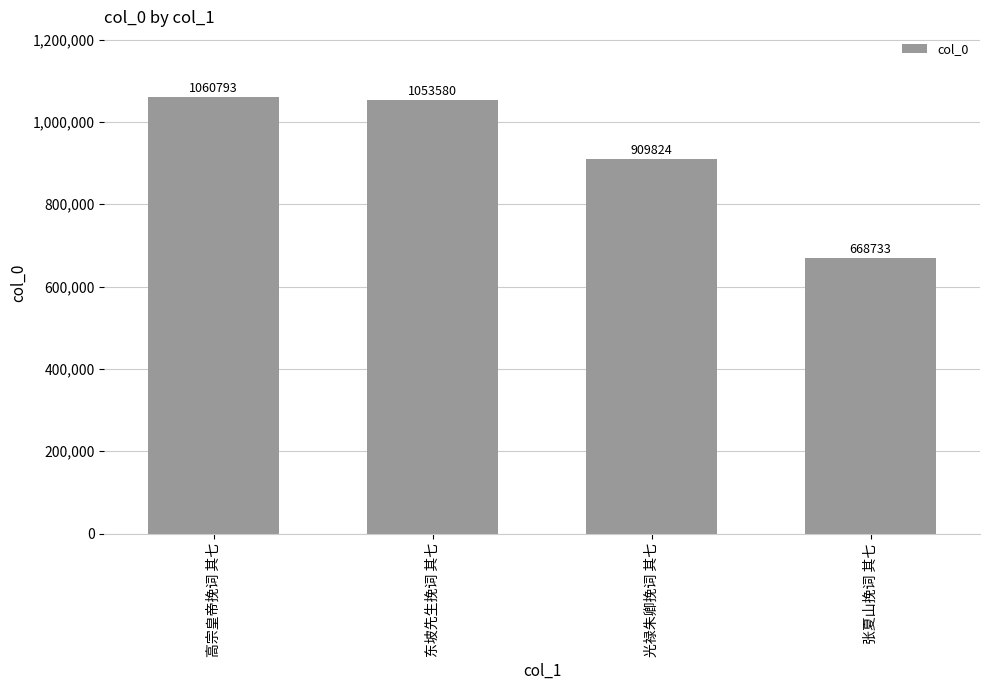

Reading right to left, extract all data points from this chart.

张夏山挽词 其七=668733	光禄朱卿挽词 其七=909824	东坡先生挽词 其七=1053580	高宗皇帝挽词 其七=1060793